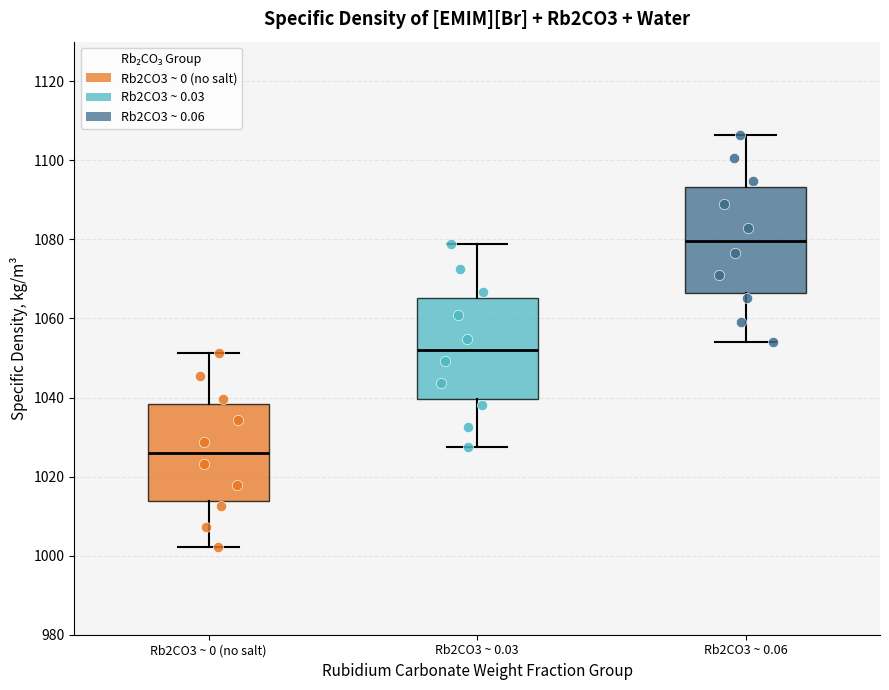

Which box's median line is the highest?

Rb2CO3 ~ 0.06